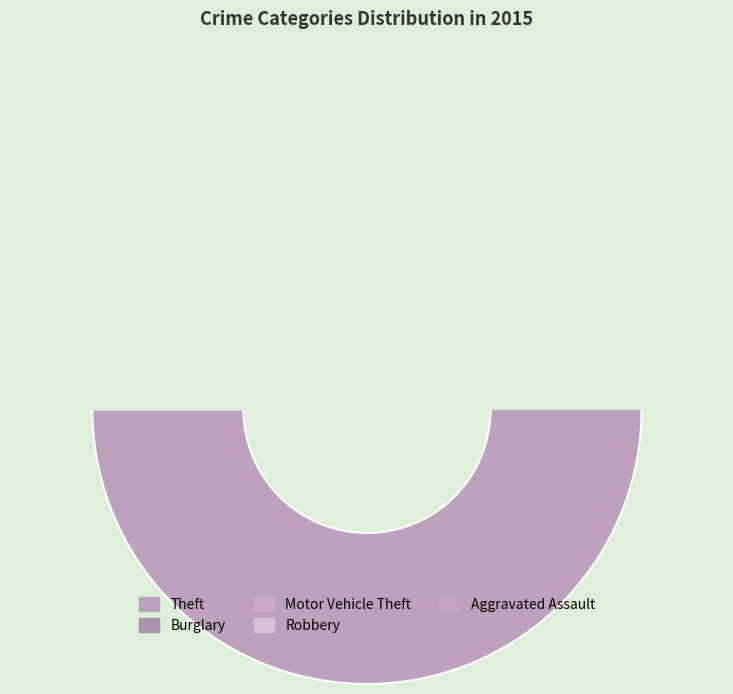

How many slices are in this pie chart?

9